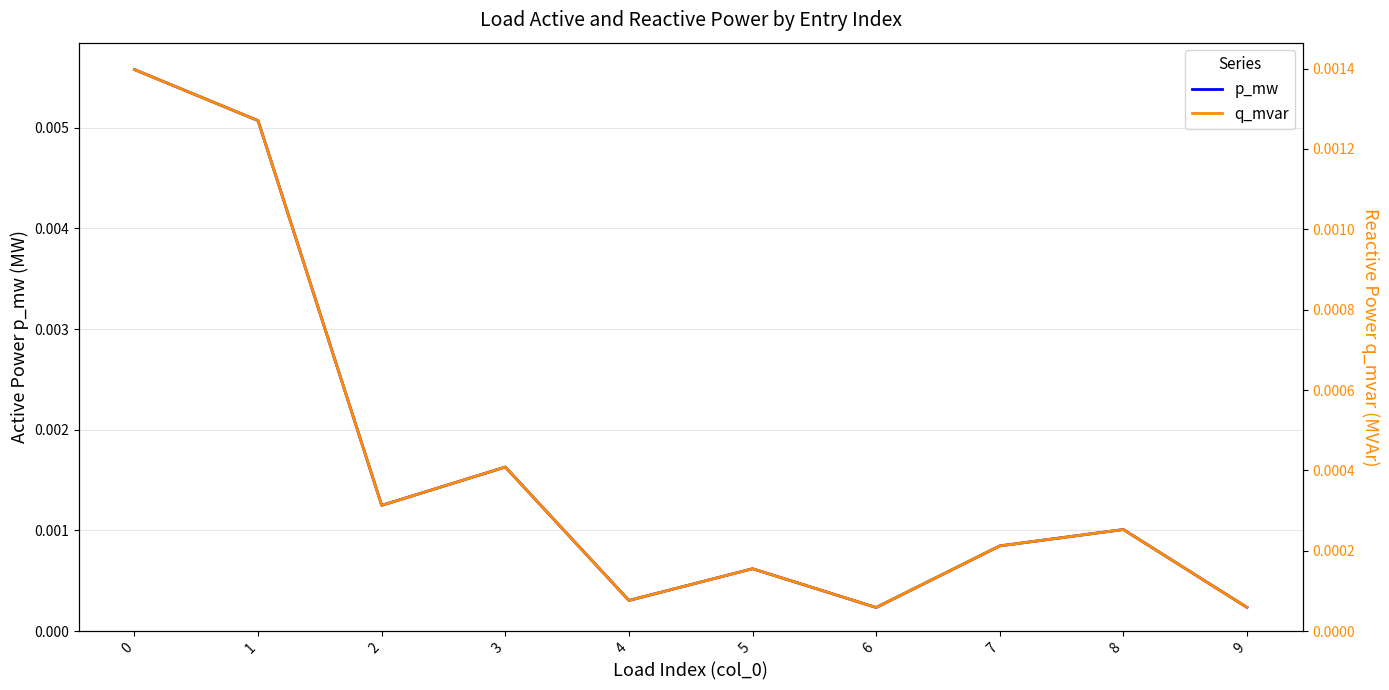

Which category has the lowest value in the p_mw series?

6